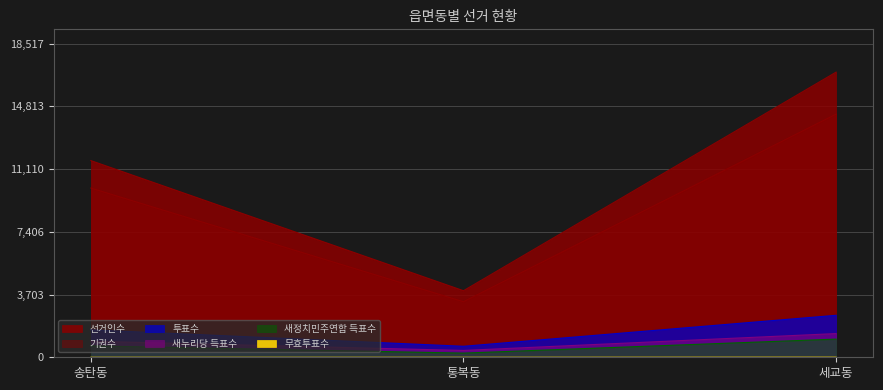

What is the sum of the 무효투표수 values at 통복동 and 송탄동?

1